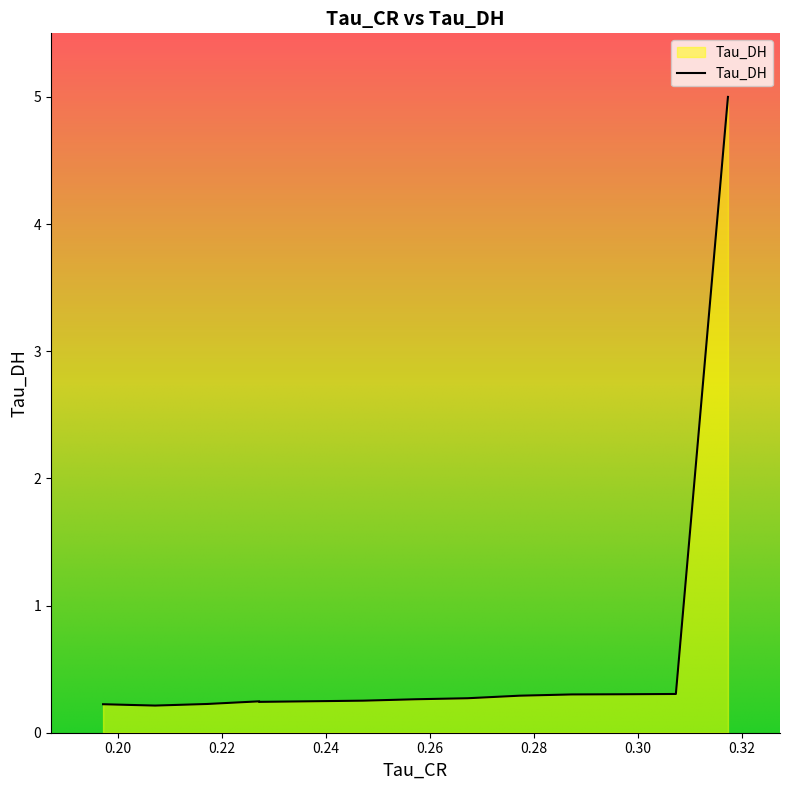

How many distinct data groups are displayed?

2